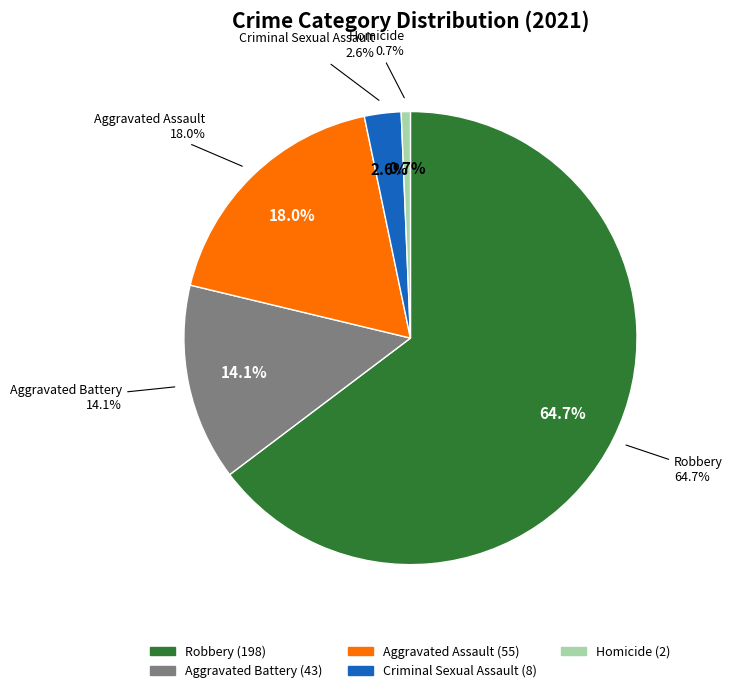

What percentage is NOT represented by Robbery?

35.3%